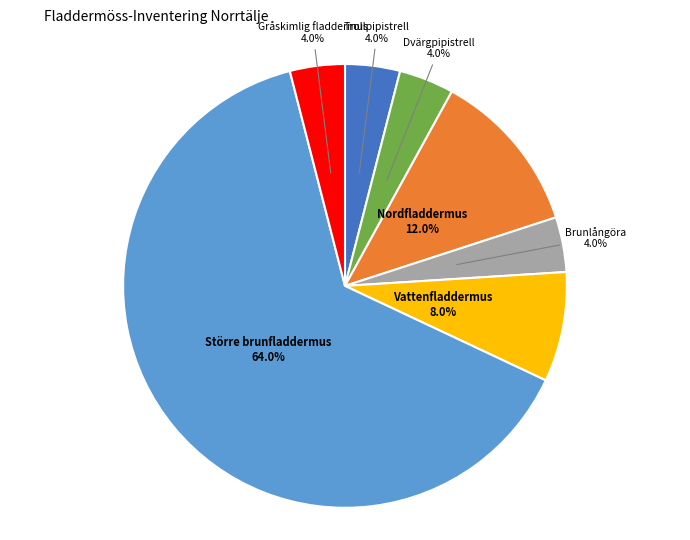

What is the largest slice in the pie chart?

Större brunfladdermus